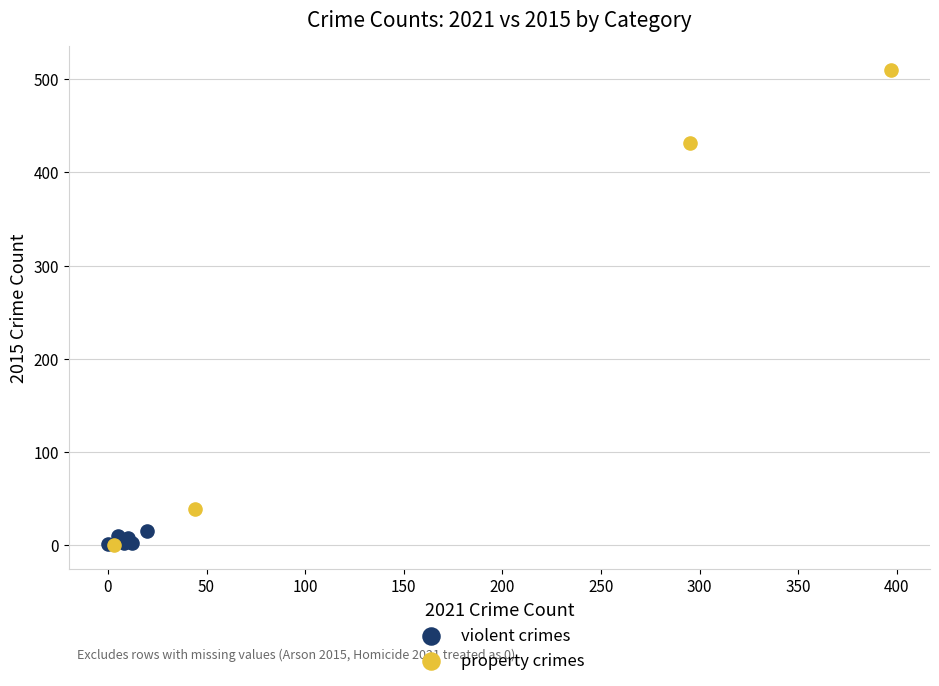

Which series reaches the maximum Y coordinate?

property crimes